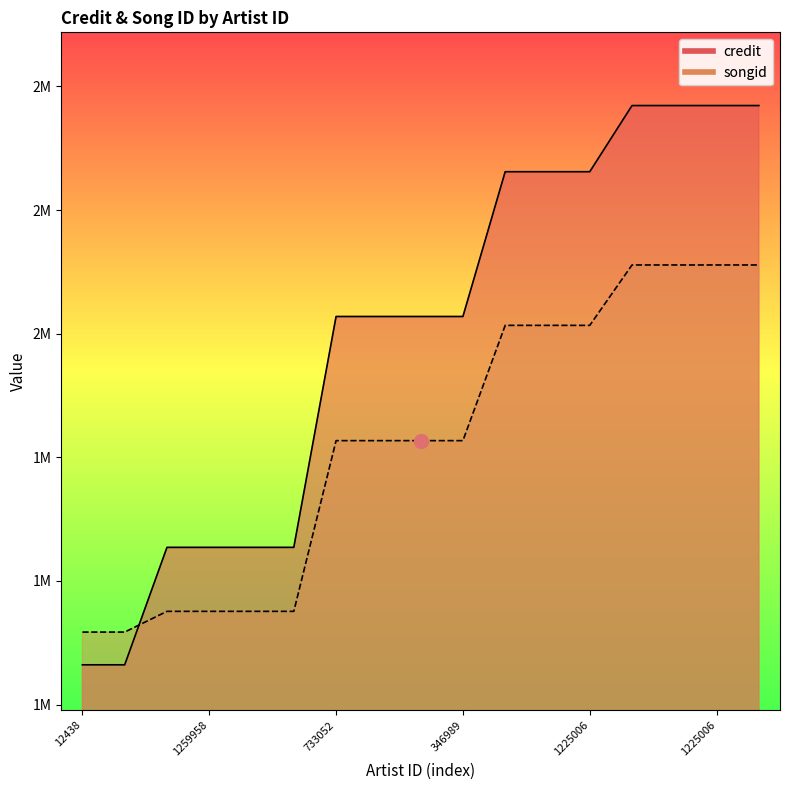

At which label does credit reach its minimum?

12438